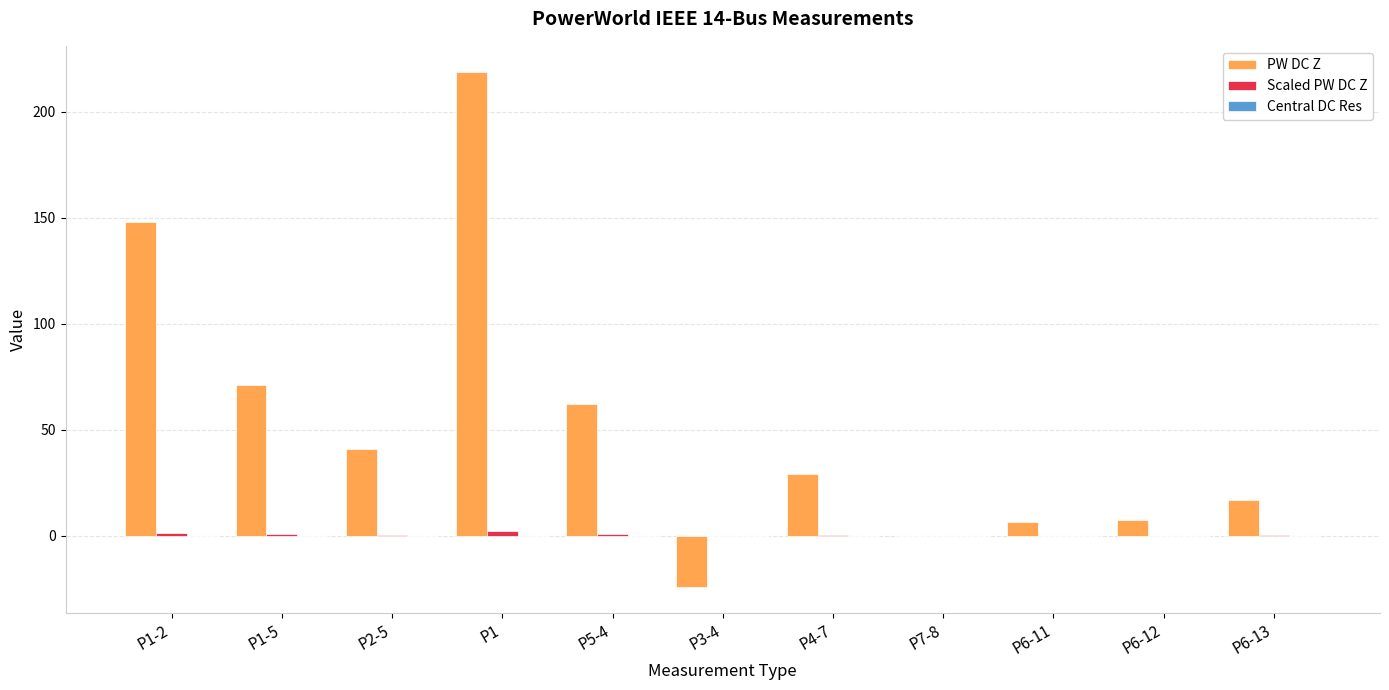

Between P3-4 and P4-7, which series saw the biggest shift?

PW DC Z